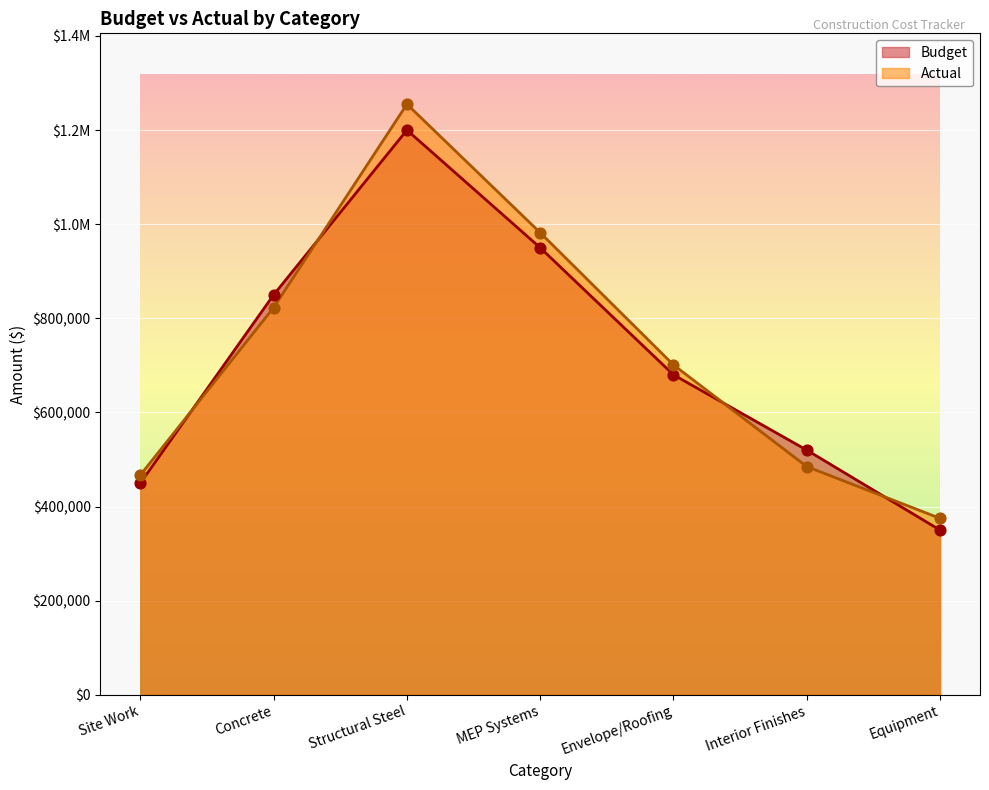

Which series contains the lowest Y value?

Budget